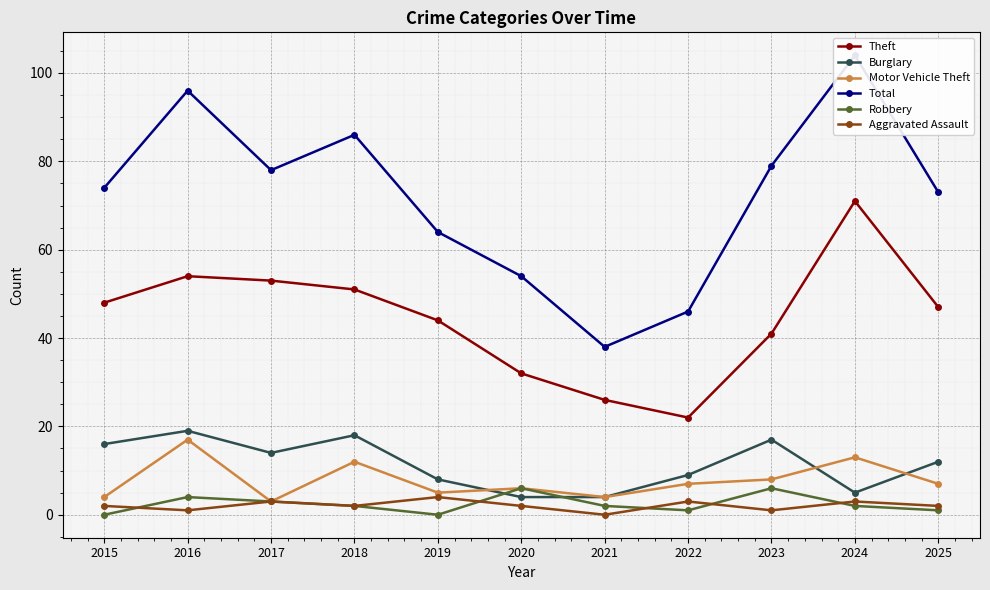

In Robbery, how many points are lower than both neighbors (excluding endpoints)?

2